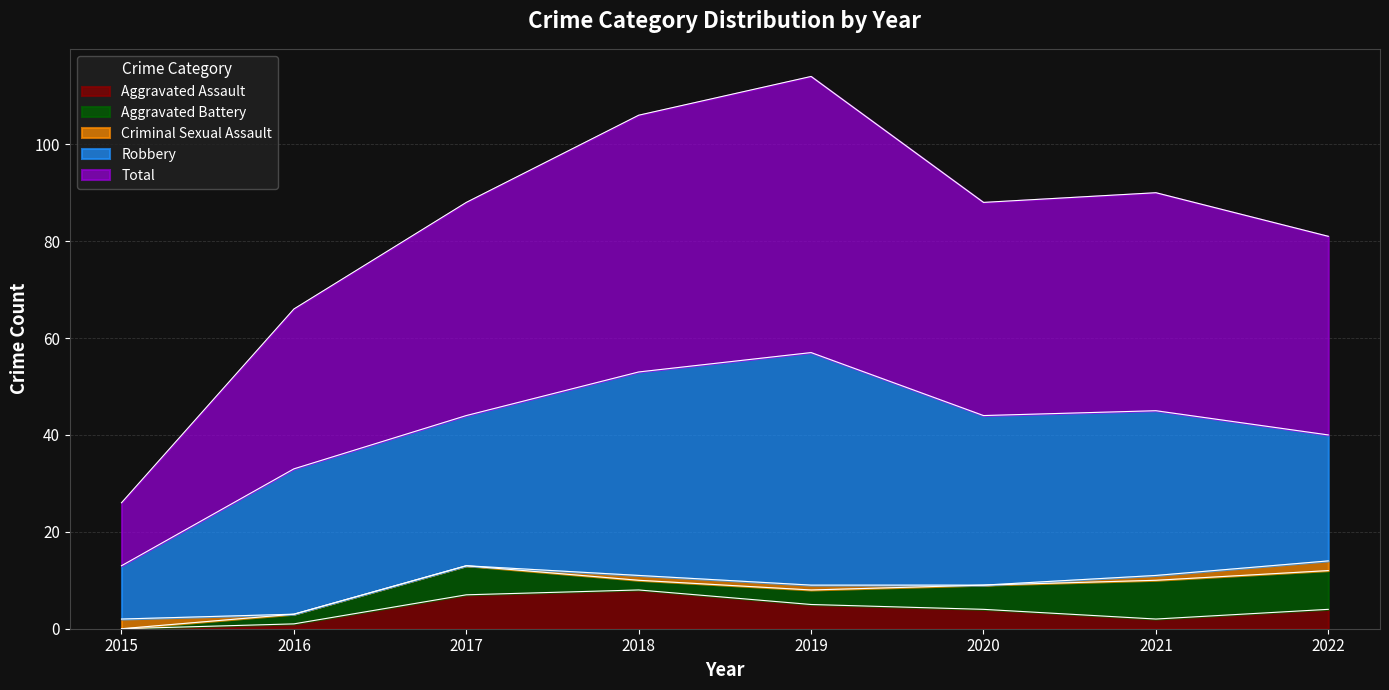

Rank the categories by Total value from highest to lowest.

2019, 2018, 2021, 2017, 2020, 2022, 2016, 2015